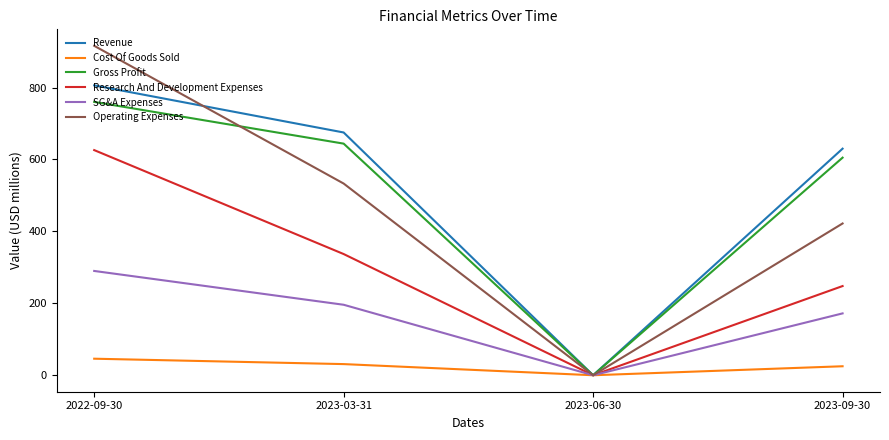

At which category does Operating Expenses reach its first local valley?

2023-06-30